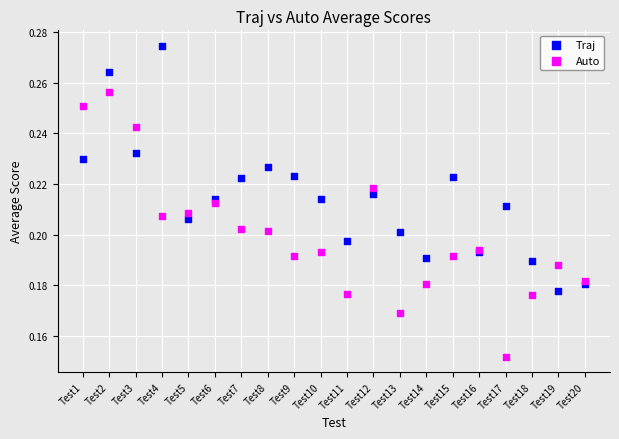

What are all the series names shown in the legend?

Traj, Auto